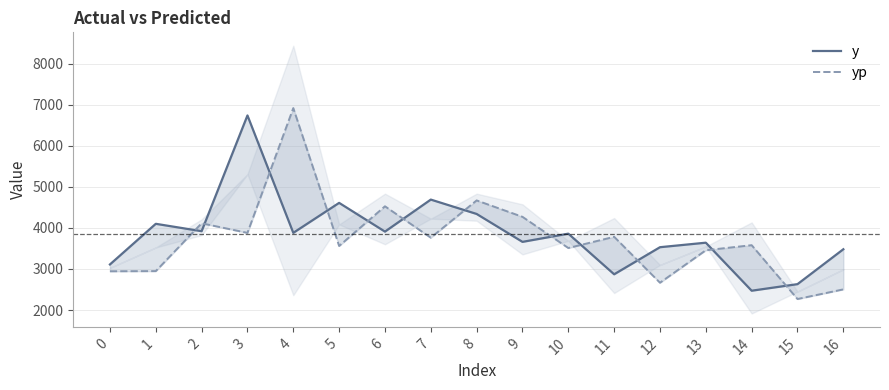

Which series ends up on top after the final intersection of y and yp?

y